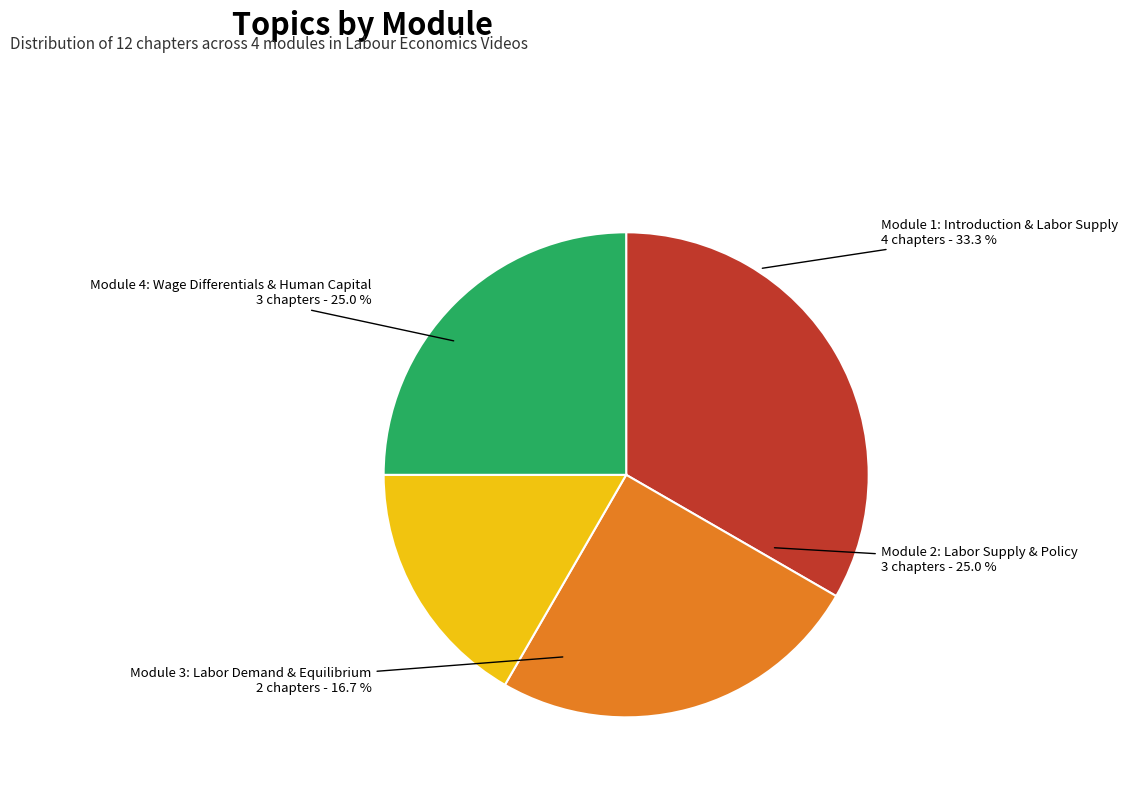

To the nearest percent, what percentage of the pie is Module 2: Labor Supply & Policy?

25%